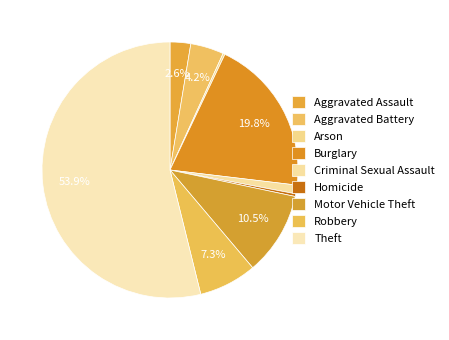

Rank the categories by value from lowest to highest.

Arson, Homicide, Criminal Sexual Assault, Aggravated Assault, Aggravated Battery, Robbery, Motor Vehicle Theft, Burglary, Theft